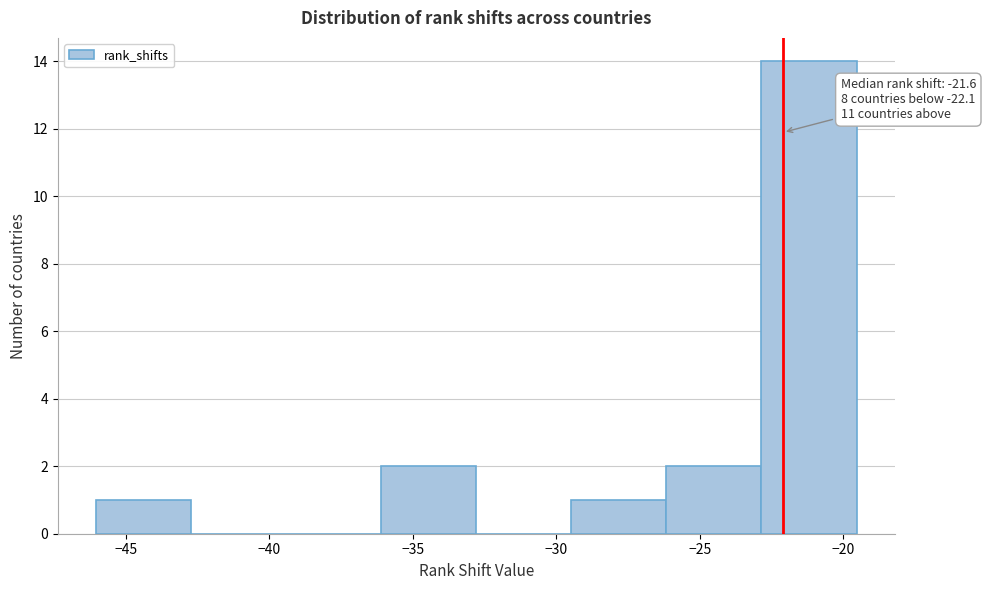

Which range on the x-axis has the tallest bar?

-23.0 to -19.5